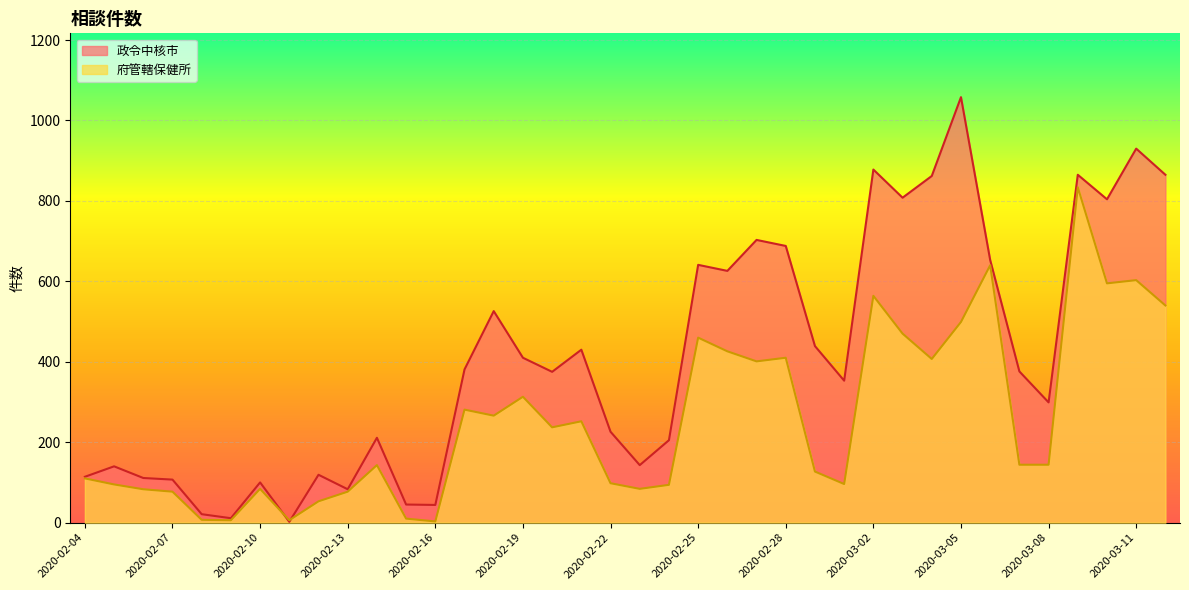

What is the total value across all series at 2020-03-06?

1293